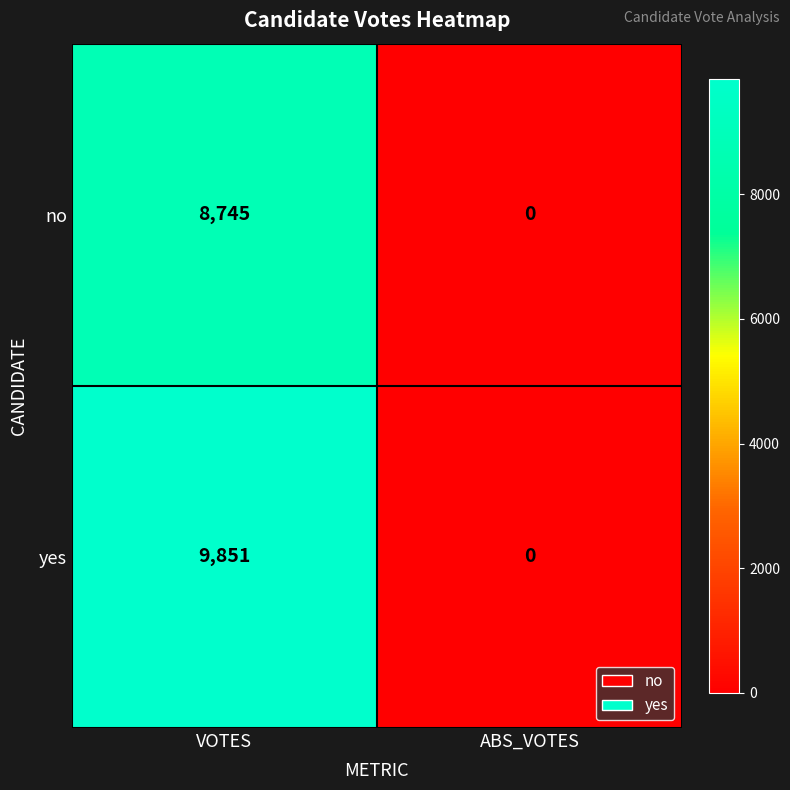

Rank the categories by yes value from lowest to highest.

ABS_VOTES, VOTES